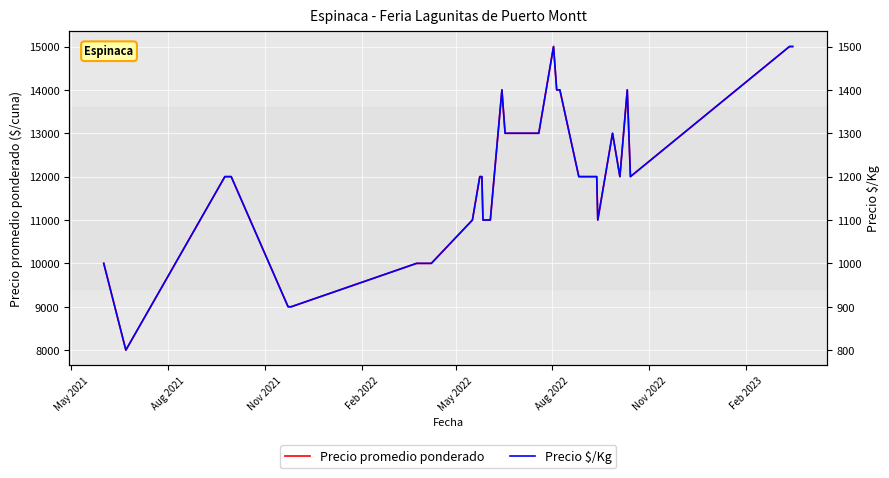

What is the lowest value of the Precio promedio ponderado series?

8000